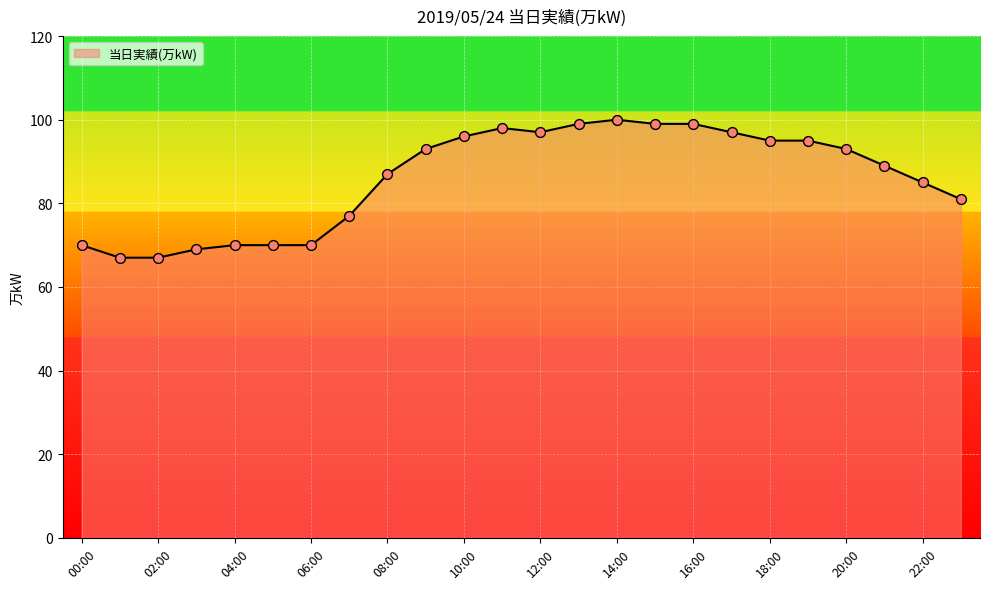

What is the maximum value shown in the chart?

100